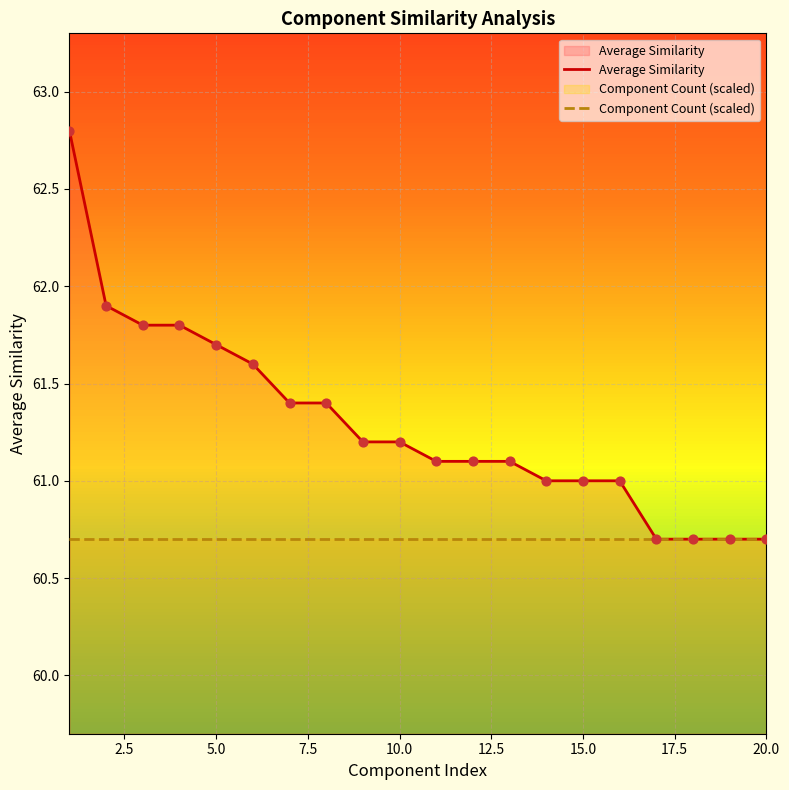

Which series has the largest total across all categories?

Average Similarity